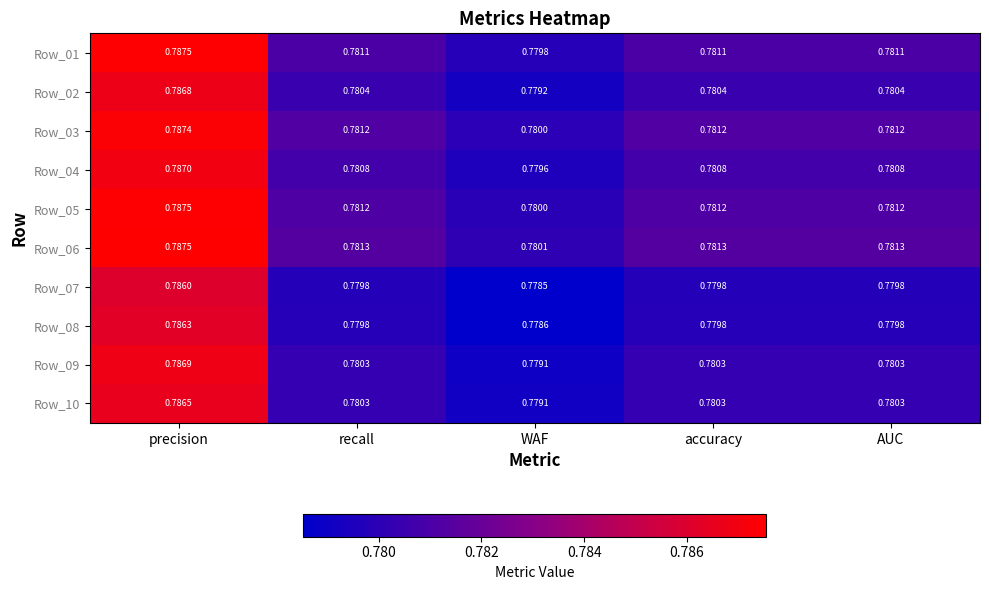

Which category has the lowest value across all series?

WAF